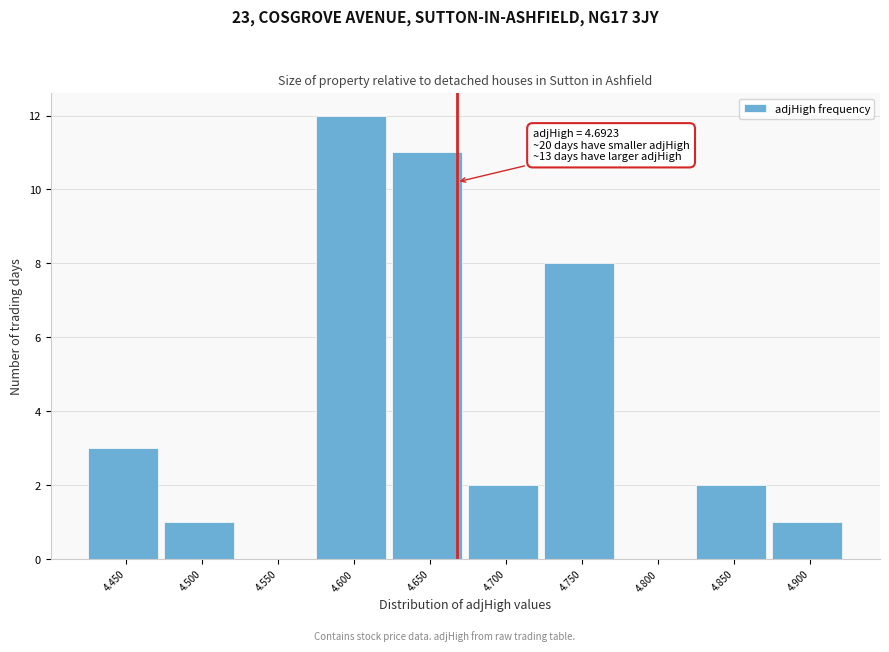

Reading left to right, extract all data points from this chart.

4.450=3	4.500=1	4.550=0	4.600=12	4.650=11	4.700=2	4.750=8	4.800=0	4.850=2	4.900=1